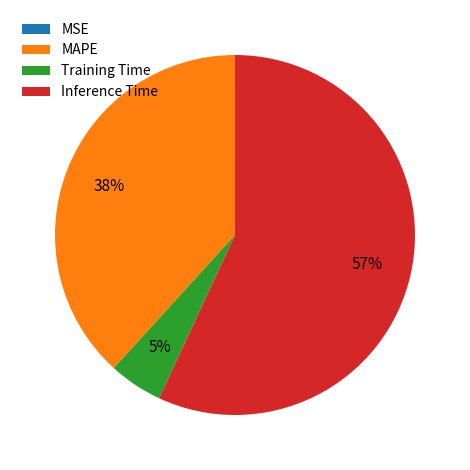

To the nearest percent, what percentage of the pie is Training Time?

5%